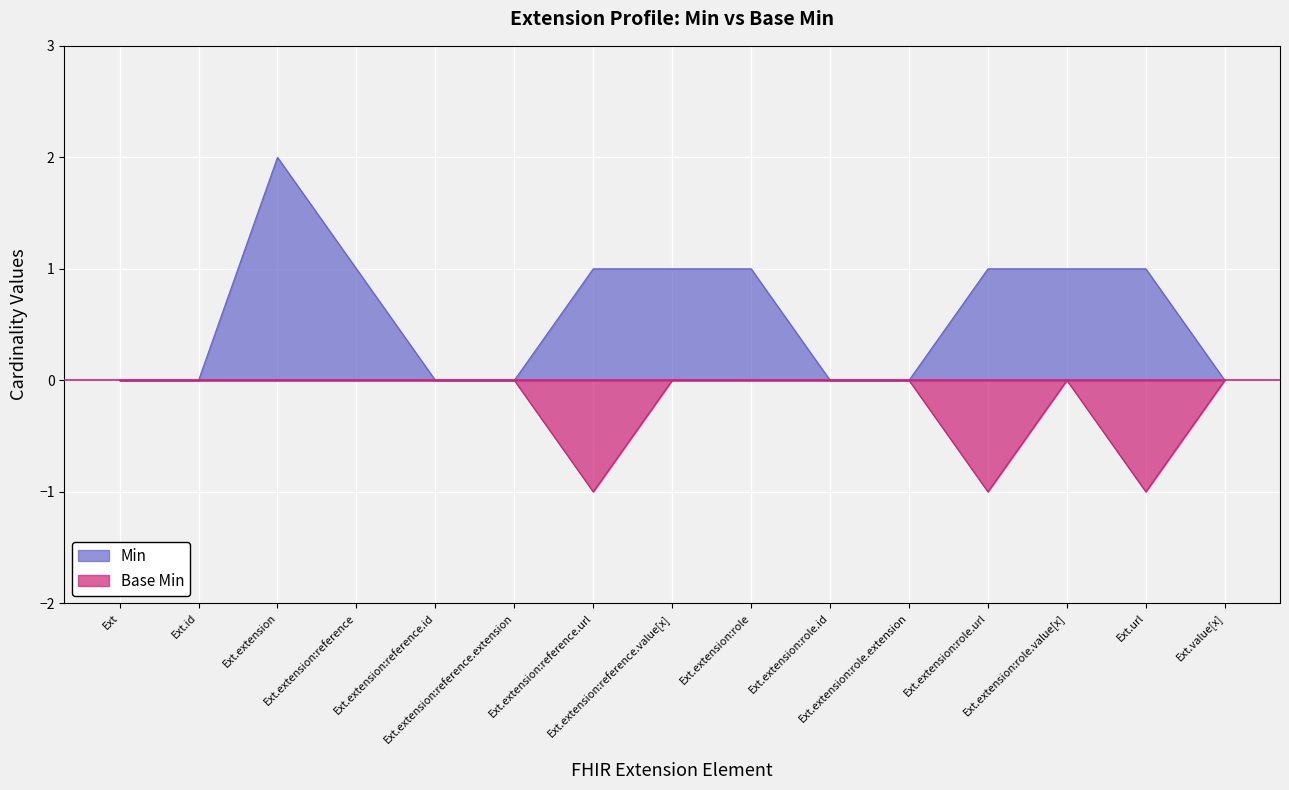

How many lines are shown in the chart?

2